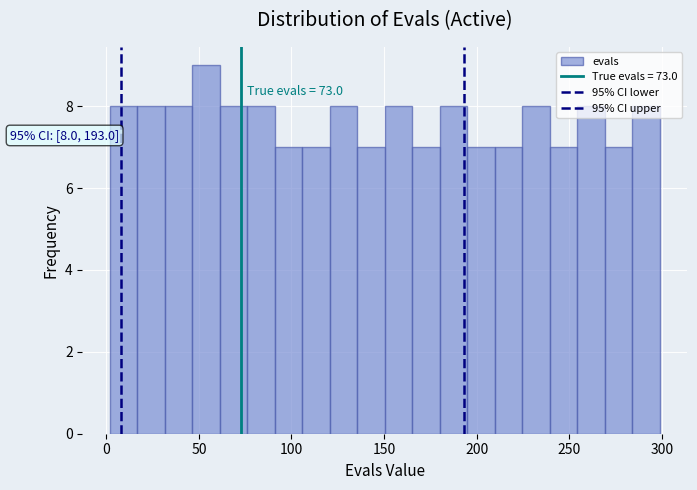

Around what value on the x-axis is the tallest bar? Give the approximate position of its centre, as read against the axis.

55